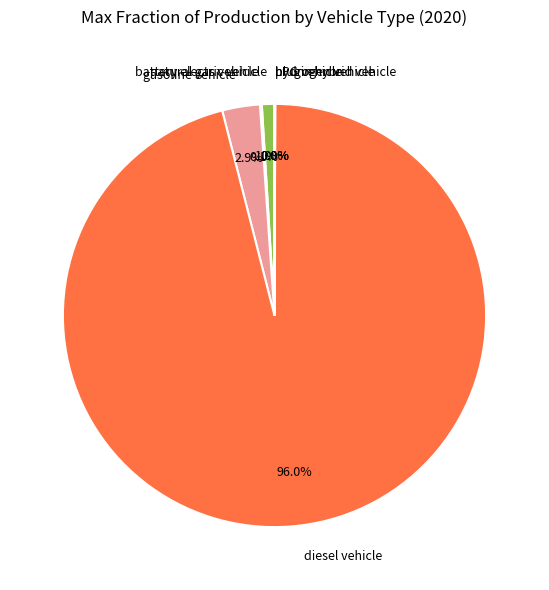

Which category has the biggest portion of the pie?

diesel vehicle